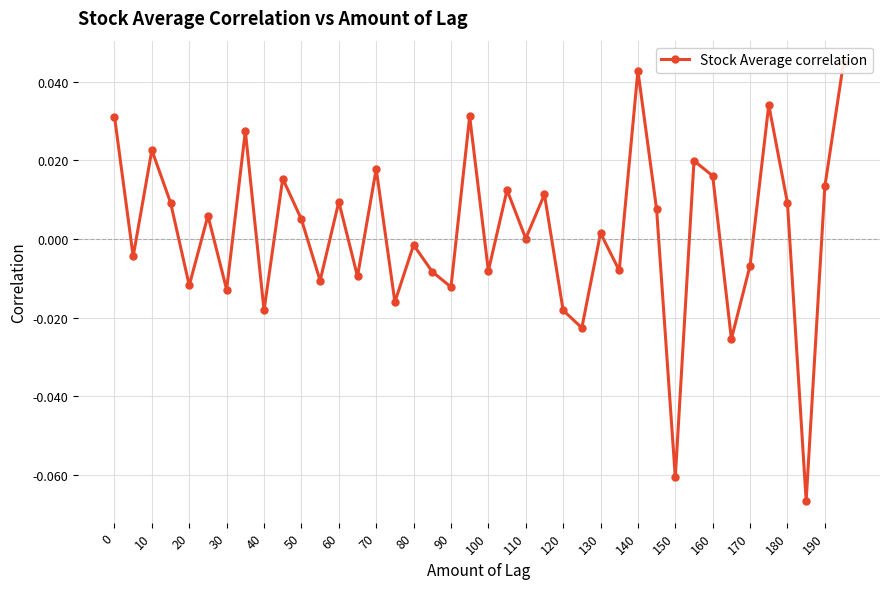

What is the difference between the second highest and minimum values?

0.1